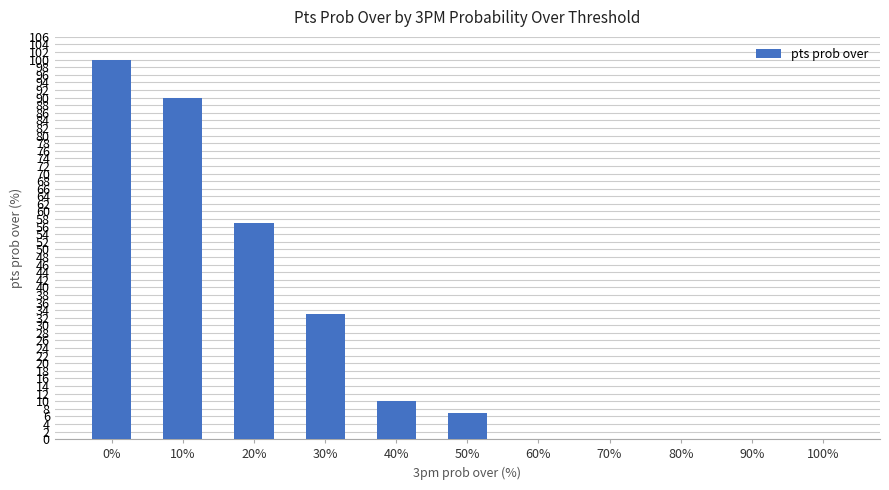

Reading left to right, transcribe all the data shown in this chart.

100	90	57	33	10	7	0	0	0	0	0